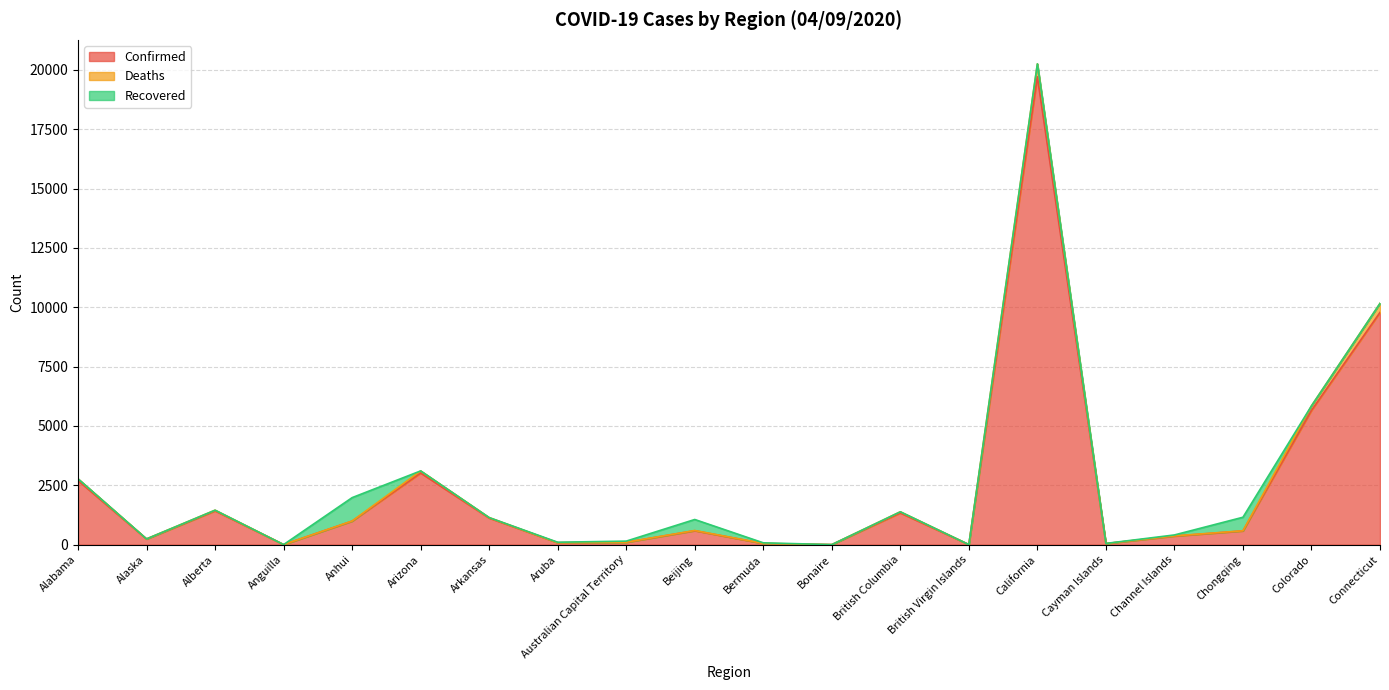

Where does the Deaths series first go above 596?

Alabama